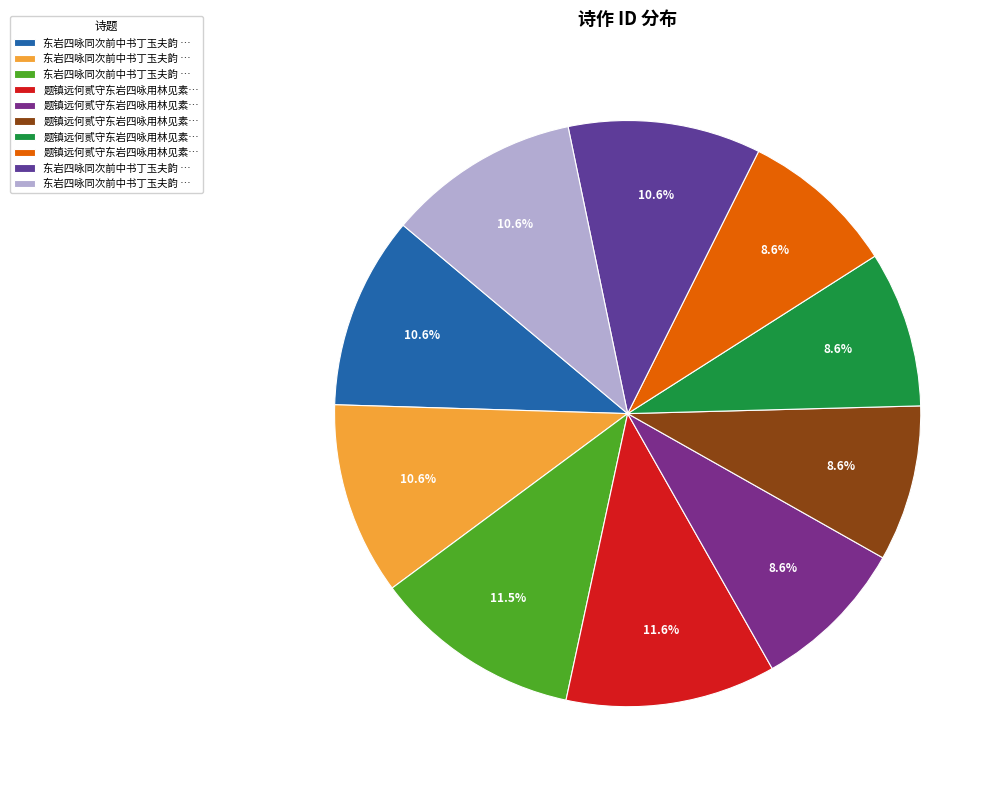

How many slices are in this pie chart?

10